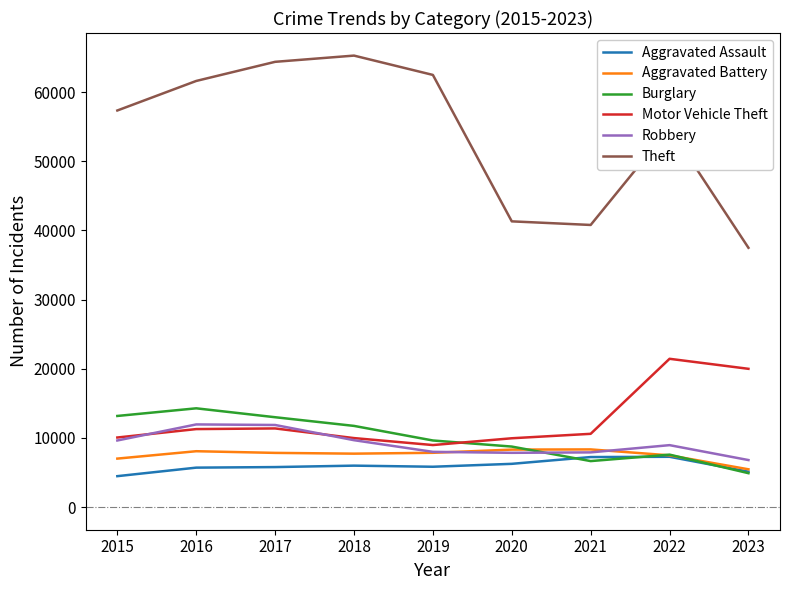

True or false: Aggravated Assault and Robbery intersect in this chart.

False